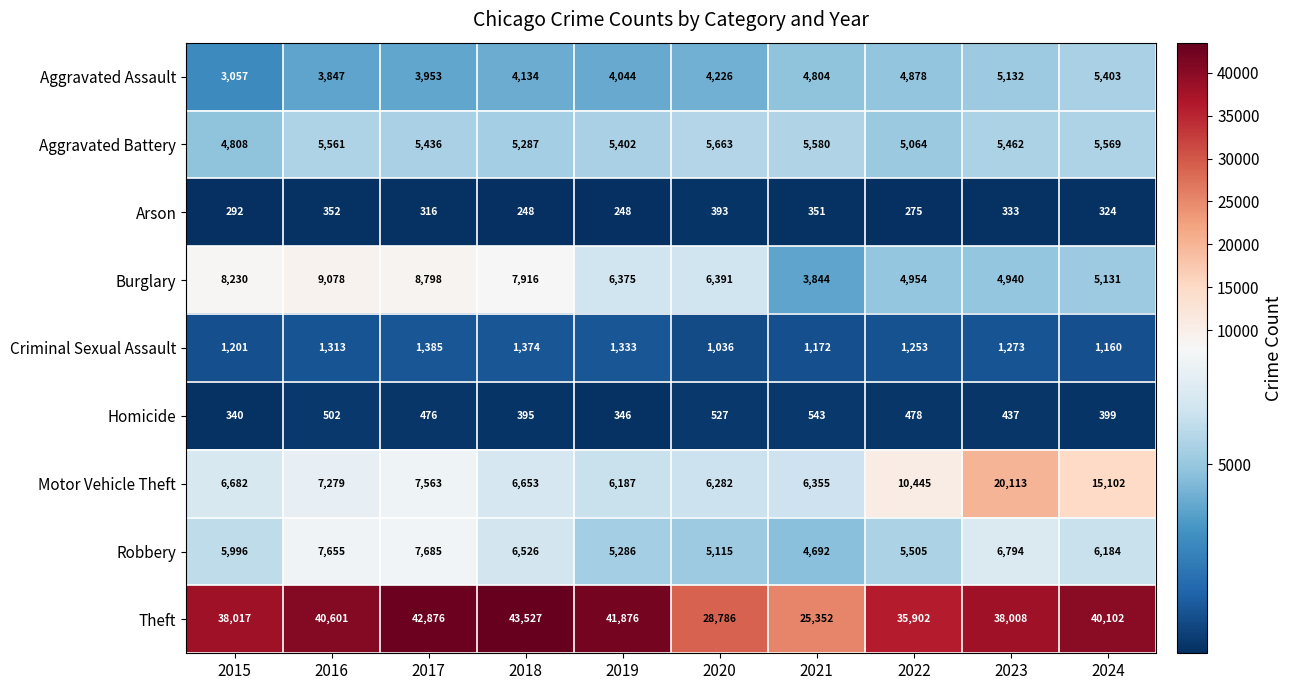

What is the minimum value shown in the chart?

248